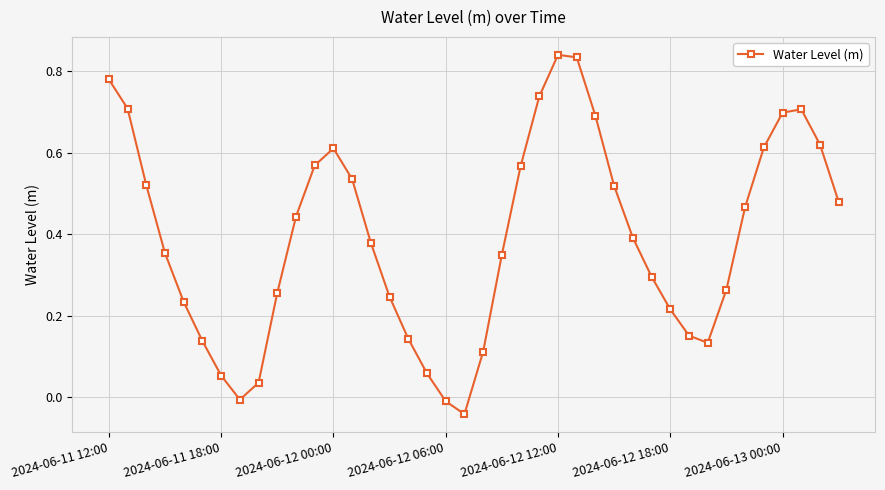

What is the difference between the maximum and minimum values?

0.9